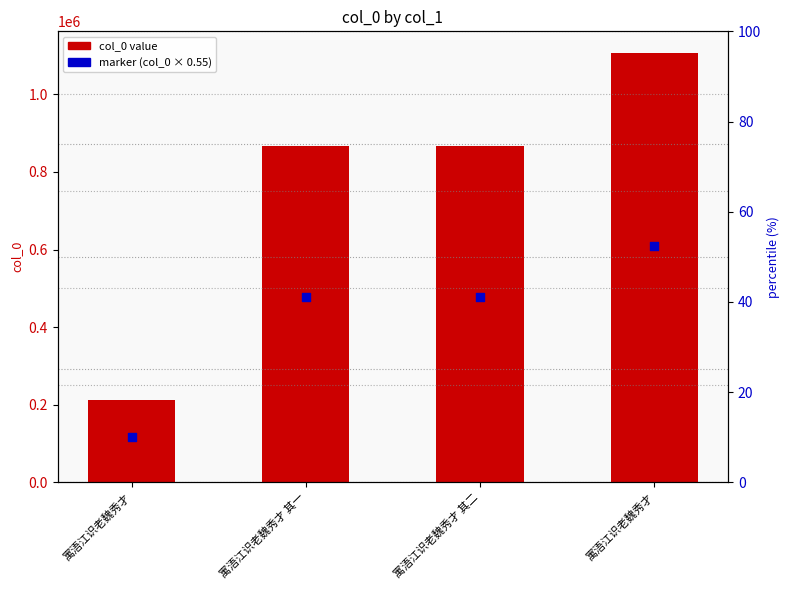

At which category is the sum across all series the highest?

寓浯江识老魏秀才